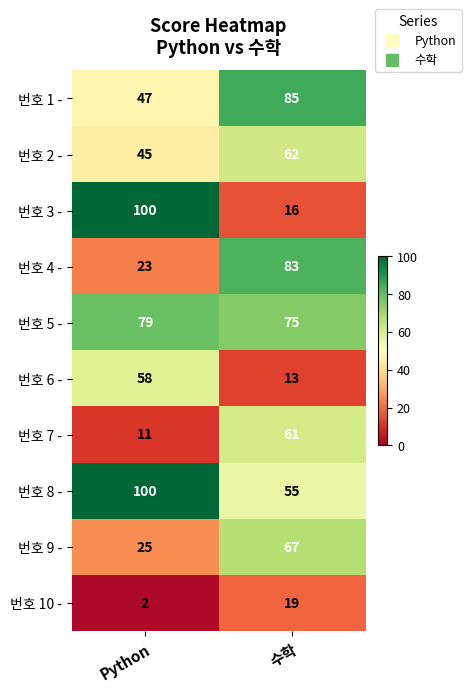

True or false: 번호 1 - has a value of 47 at Python.

True